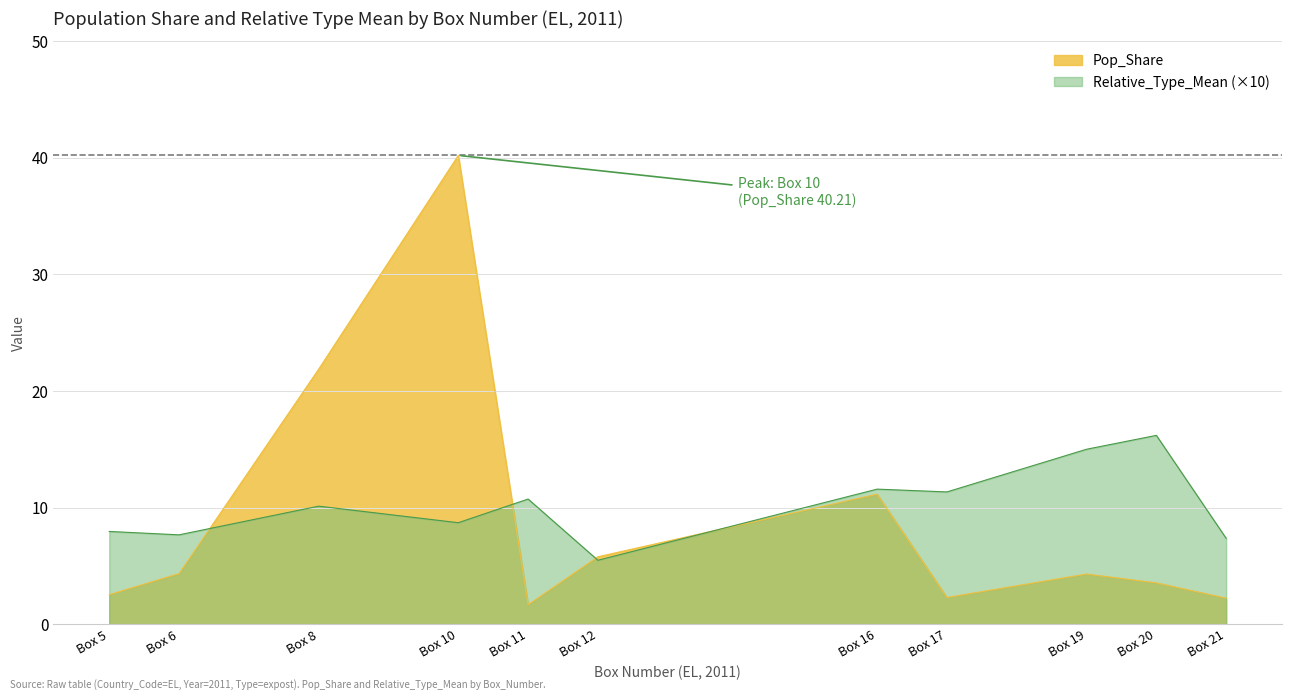

What is the average value of the Relative_Type_Mean series?

10.2